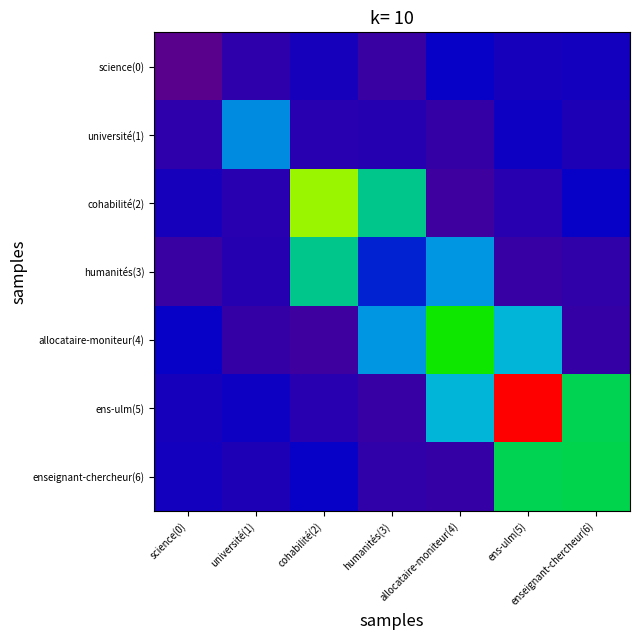

Which label corresponds to the largest value in the chart?

ens-ulm(5)